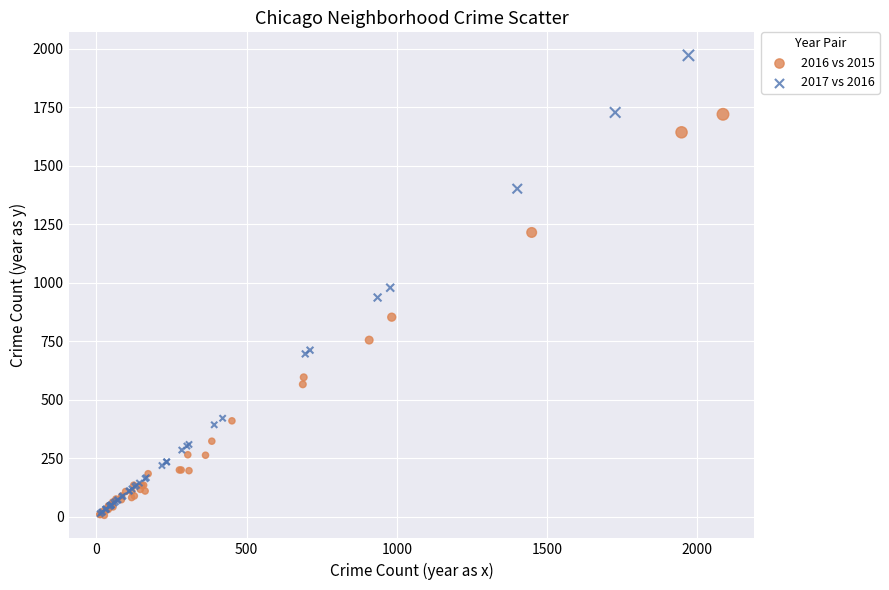

Which series has the widest spread of Y values?

2017 vs 2016